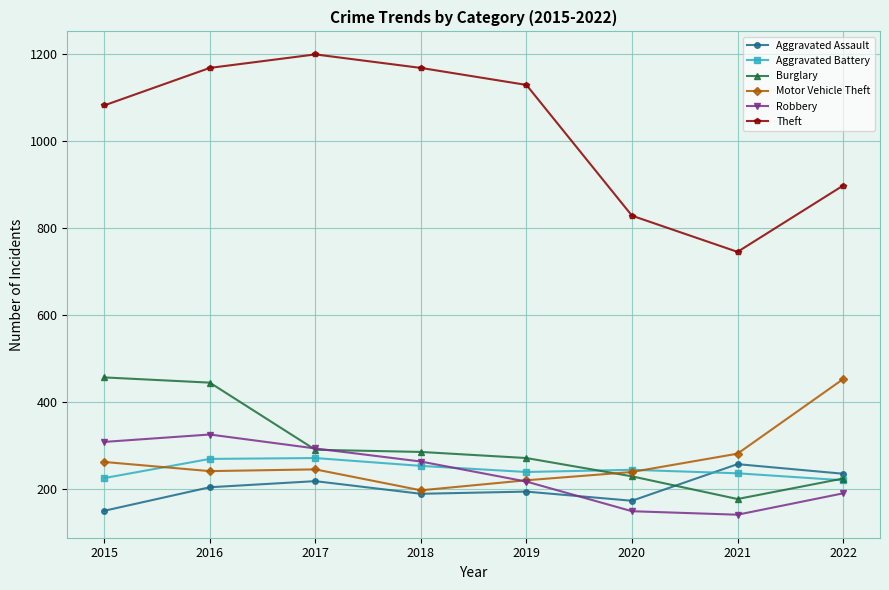

What is the average value of the Motor Vehicle Theft series?

268